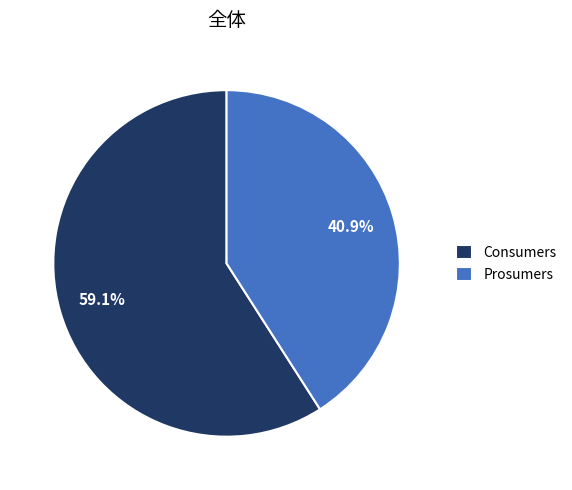

How many segments does this pie chart have?

2